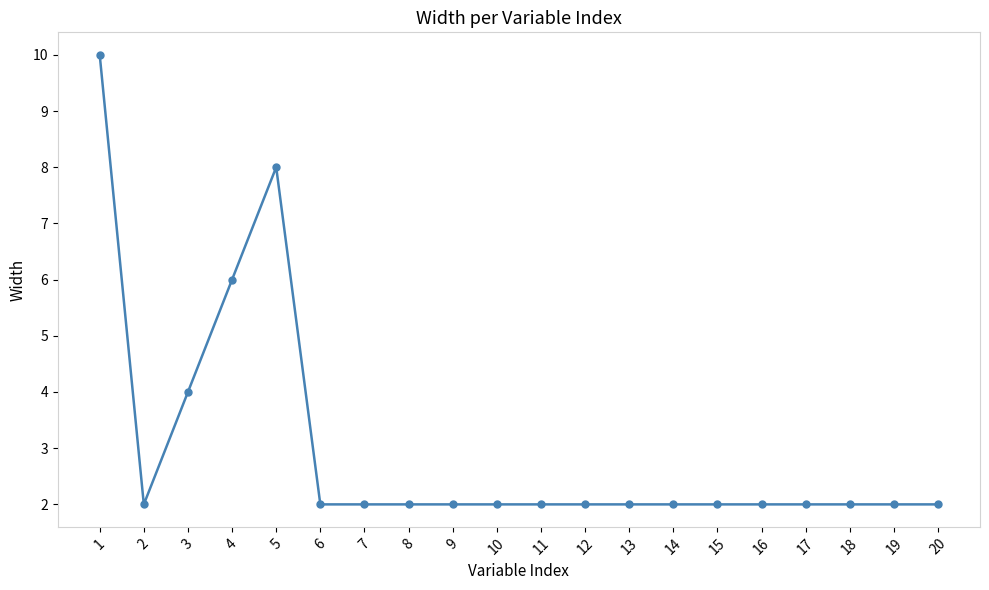

What is the greatest value displayed?

10